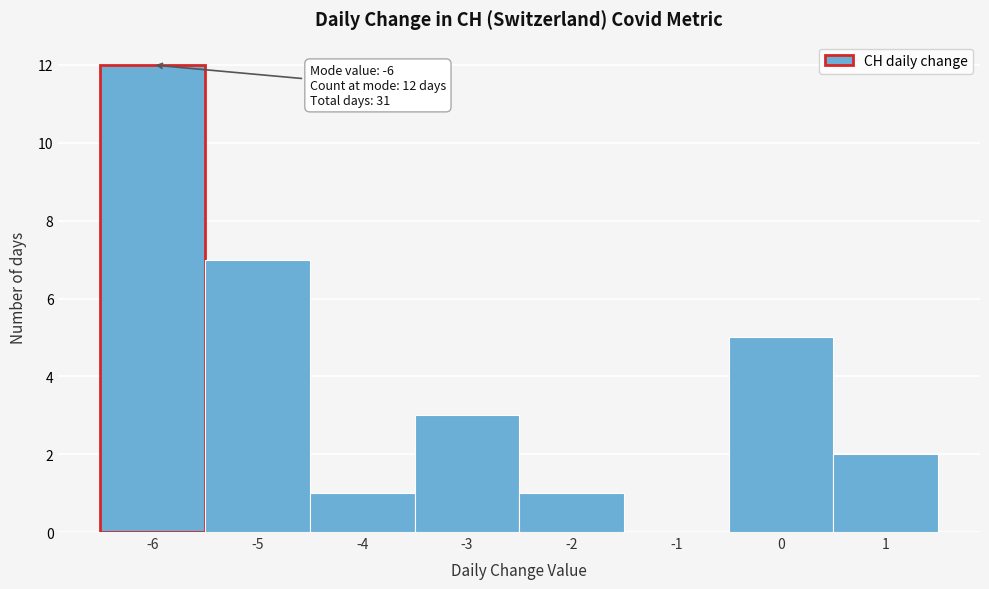

Over which range of the x-axis is the bar tallest?

-6.5 to -5.5